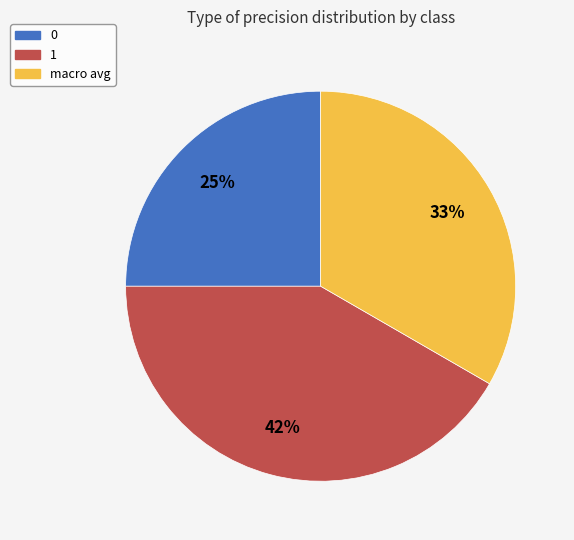

To the nearest percent, what percentage of the pie is macro avg?

33%